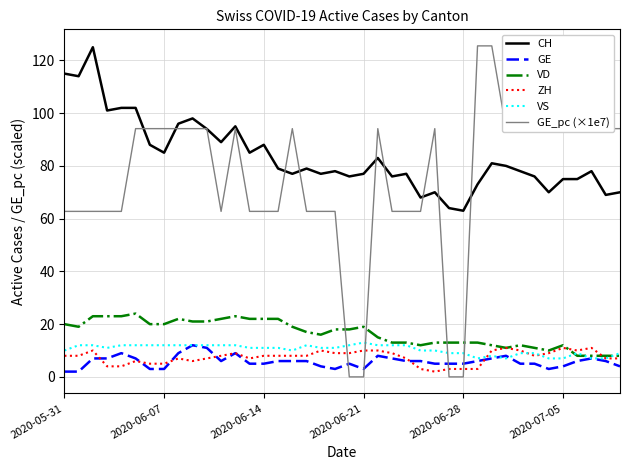

What is the minimum value for CH?

63.0